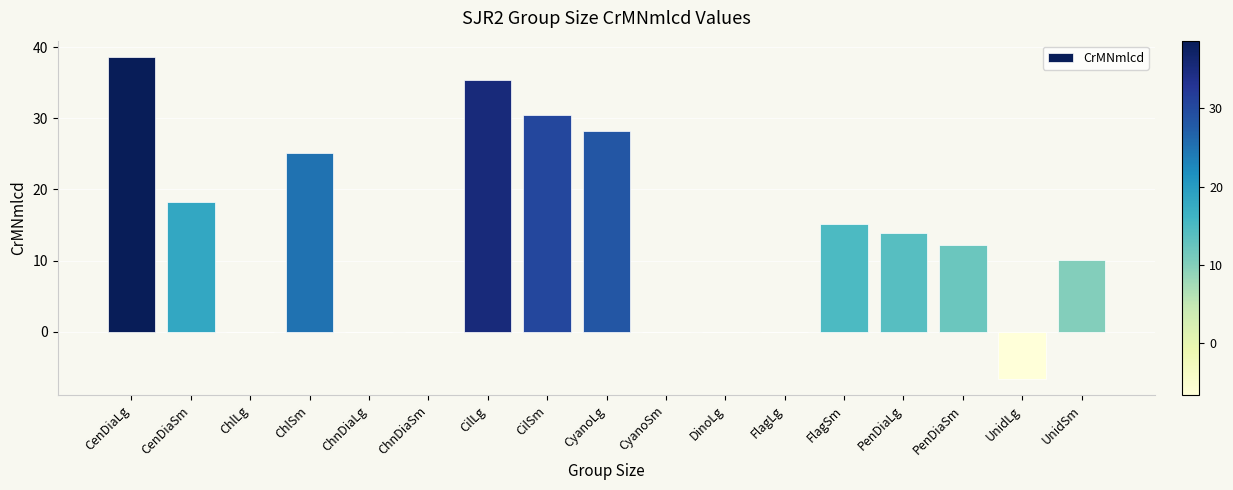

True or false: the data shows 10.0 at UnidSm.

True